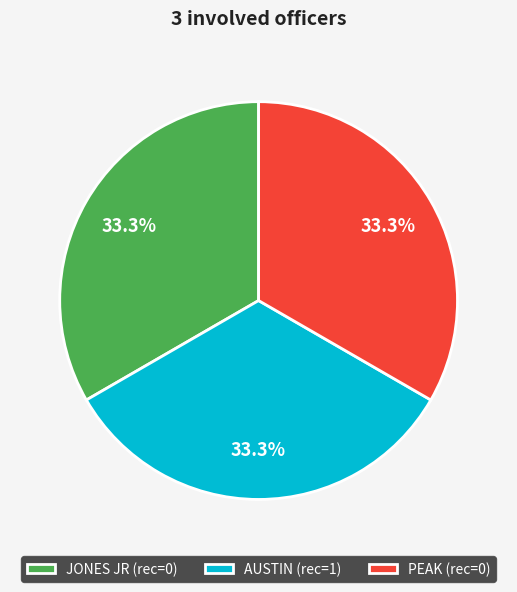

Do PEAK and JONES JR together represent more than half of the pie?

Yes